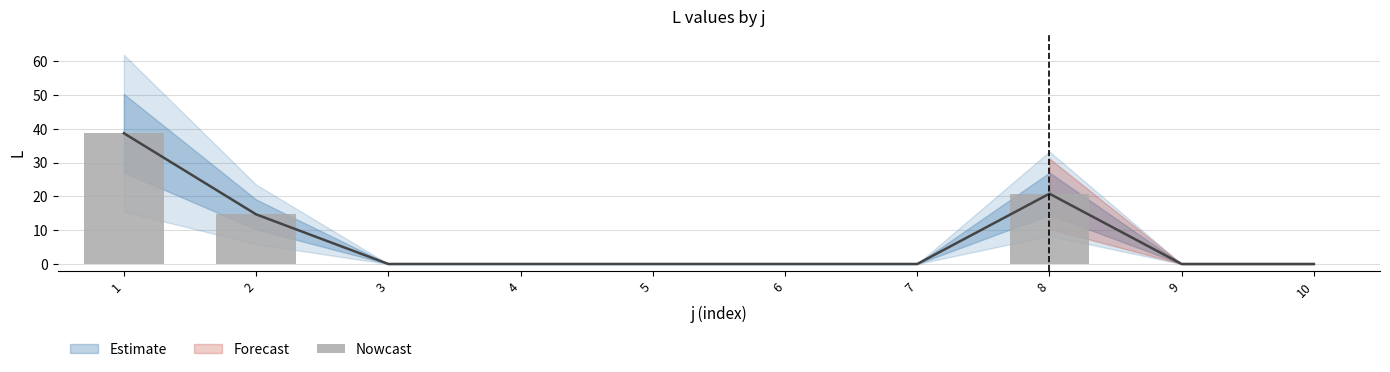

The chart shows a value of 0.0 at 7. True or false?

True